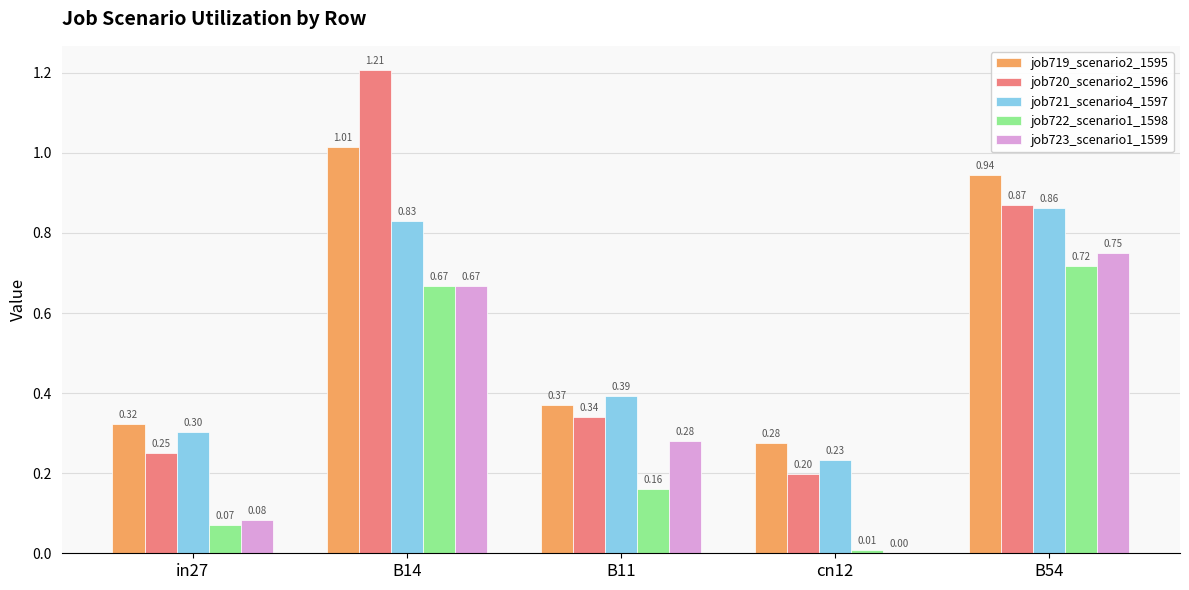

Is the value of job721_scenario4_1597 at B54 greater than the value of job723_scenario1_1599 at B11?

Yes